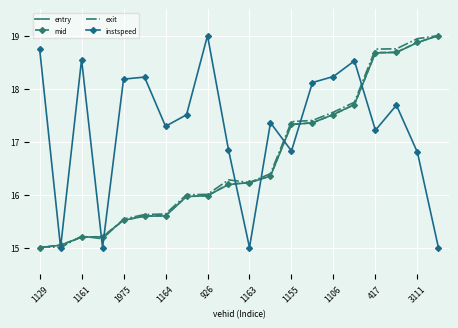

Which series has the largest total across all categories?

instspeed